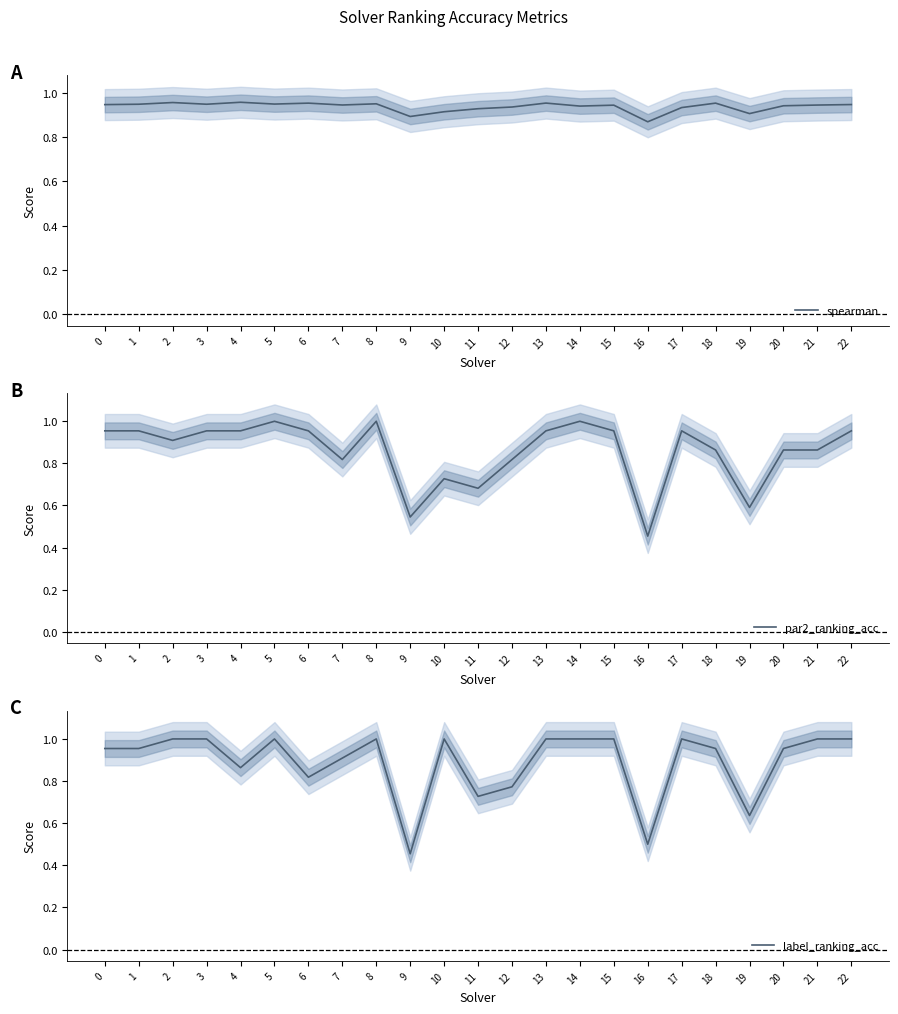

What is the sum of the spearman values at 10 and 2?

1.9